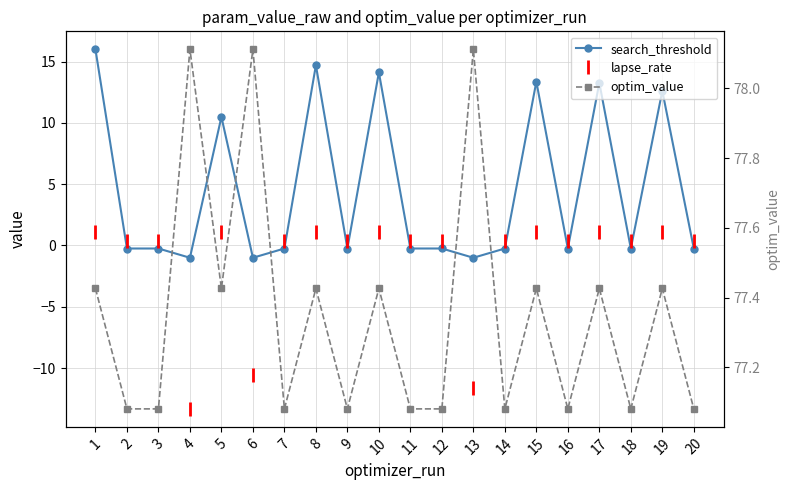

Is it true that optim_value equals 134.9 at 17?

False